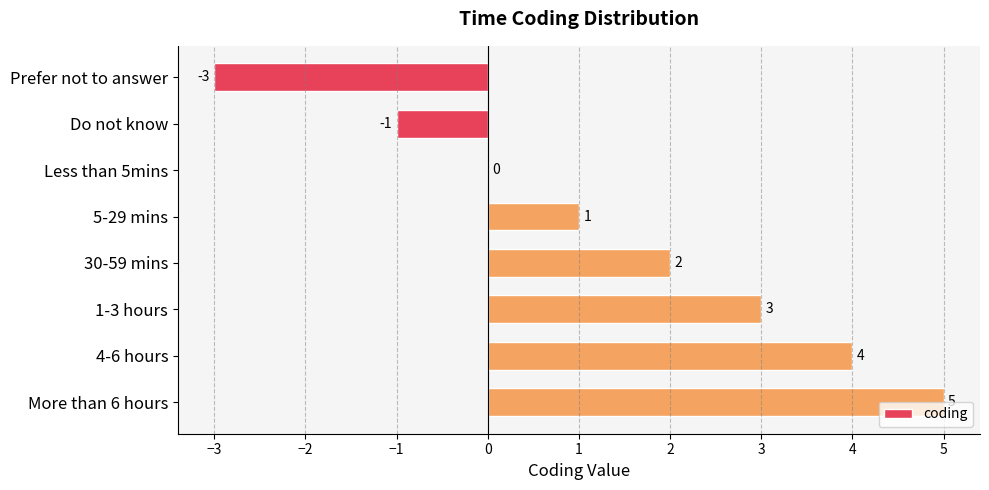

What is the greatest value displayed?

5